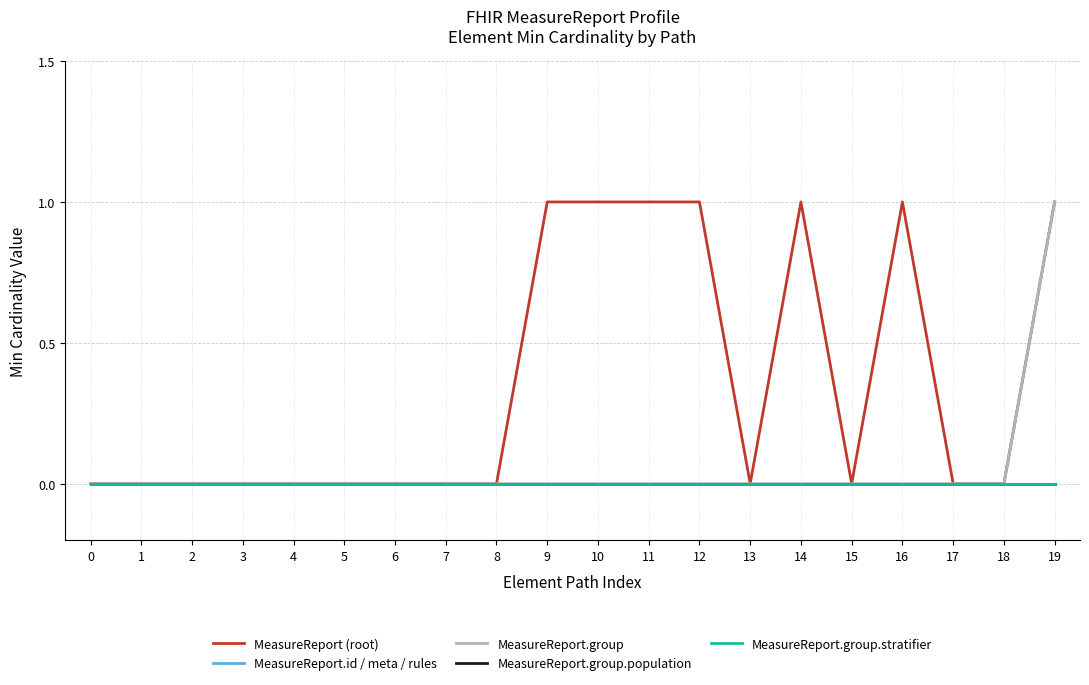

True or false: MeasureReport.group.population and MeasureReport.id / meta / rules intersect in this chart.

False